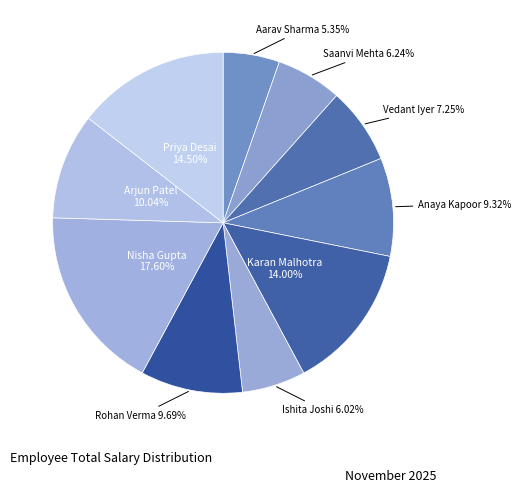

Count the number of slices in the pie.

10